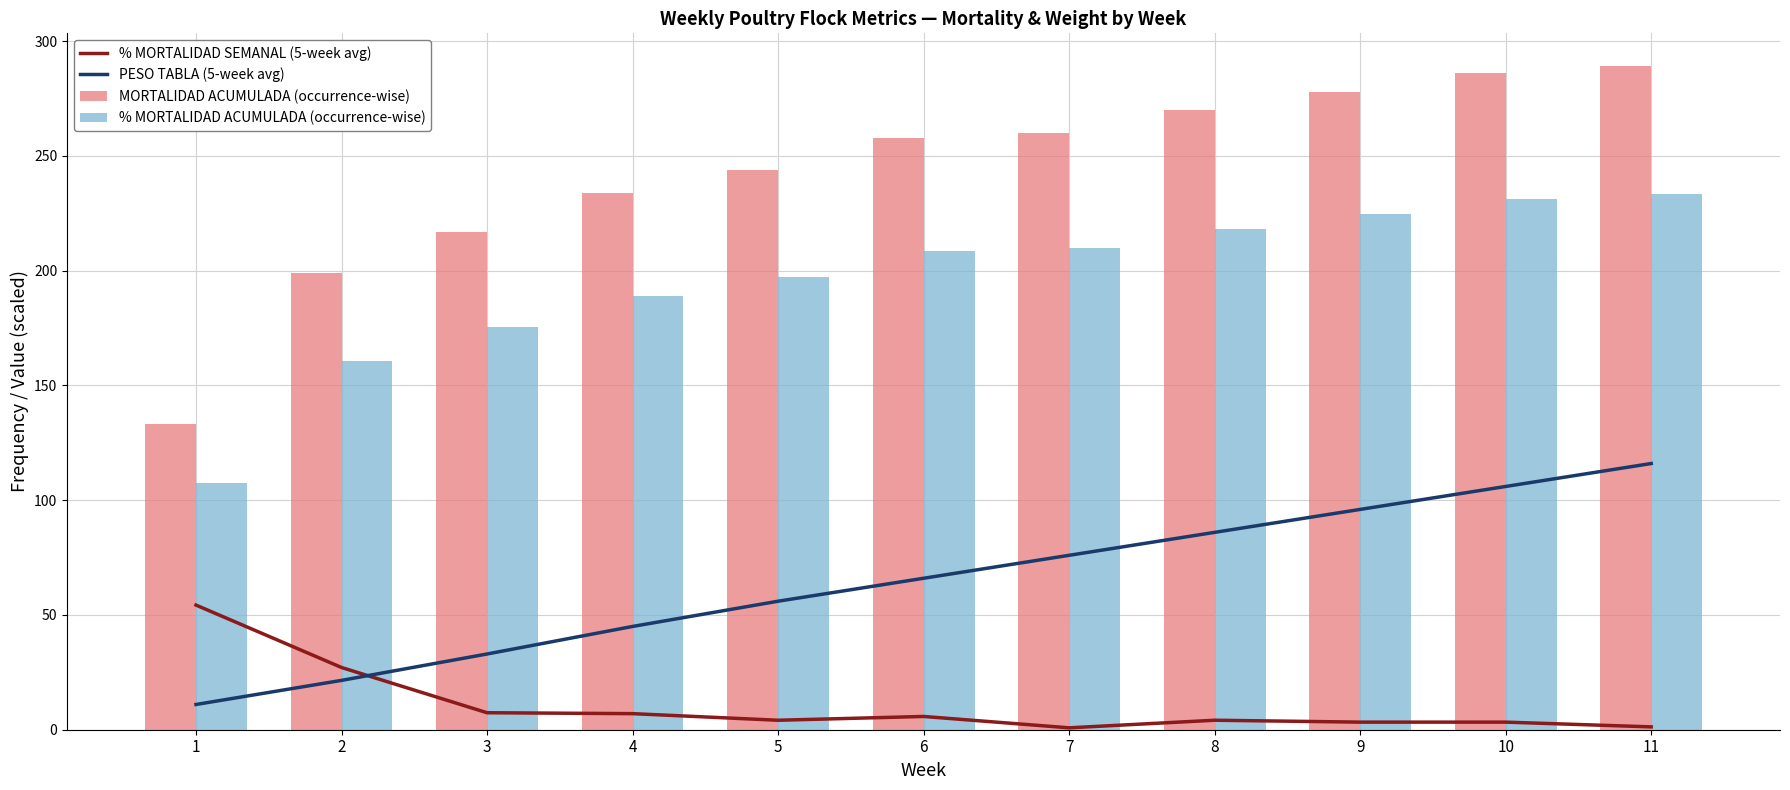

Which series has the widest spread of values?

MORTALIDAD ACUMULADA (occurrence-wise)